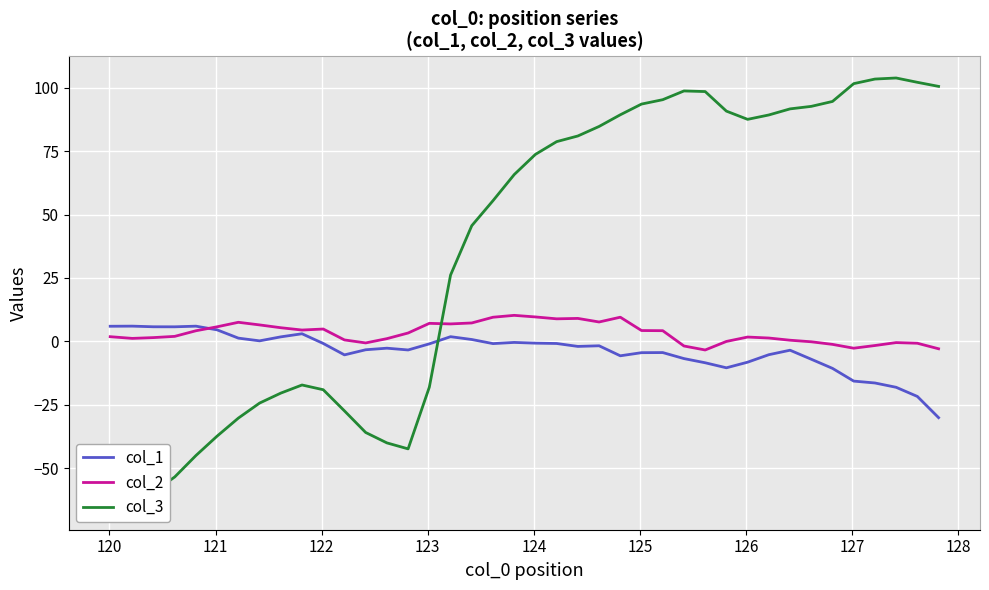

What is the highest value of the col_1 series?

6.0